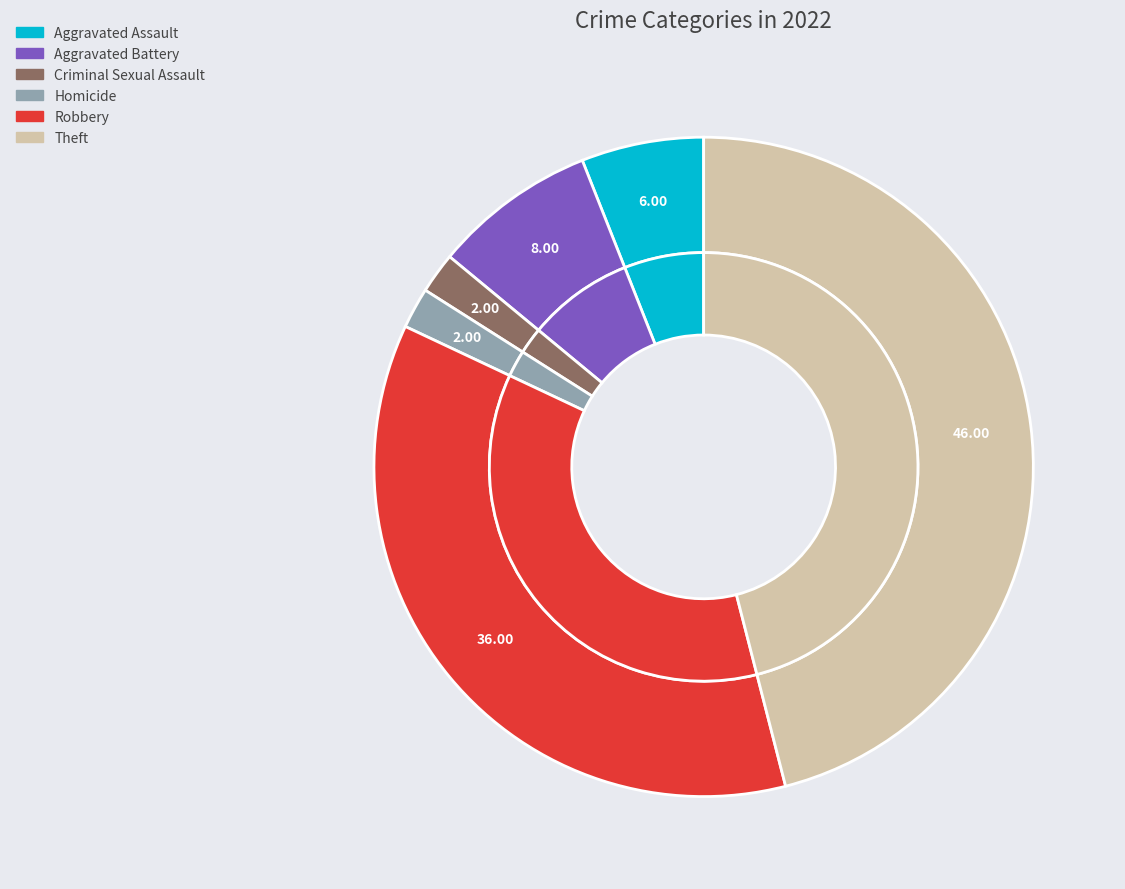

What is the largest slice in the pie chart?

Theft